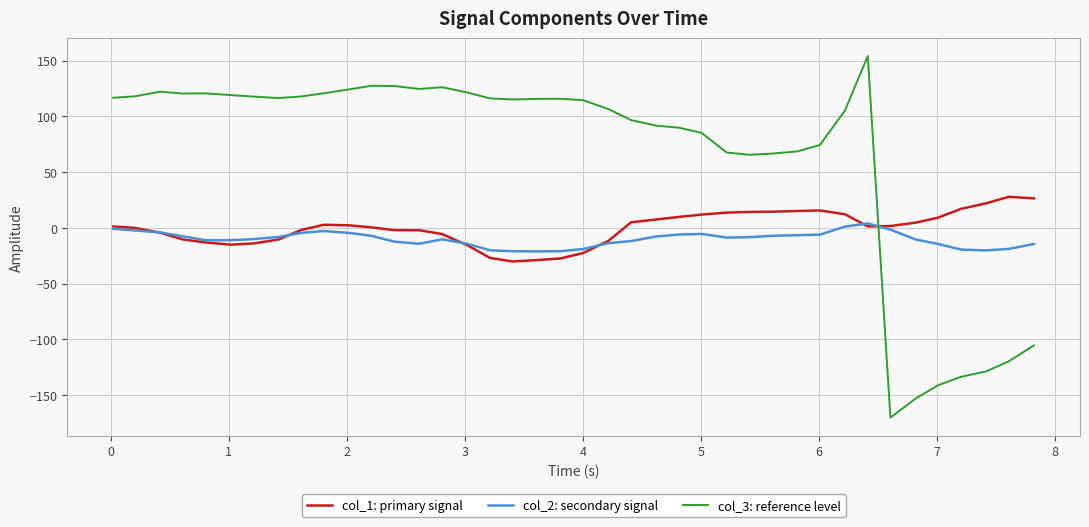

What is the average value of the col_1: primary signal series?

-0.2